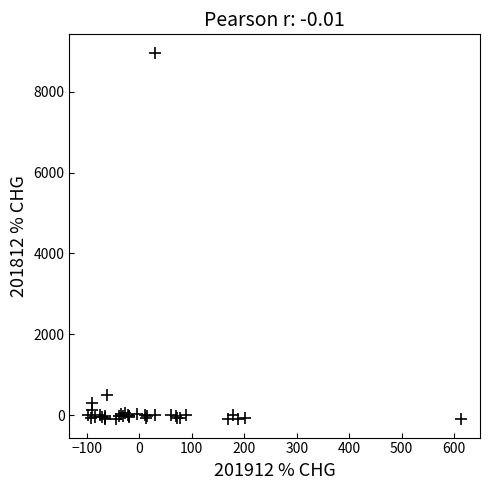

What Y value in the scatter plot is closest to 4432?

508.6